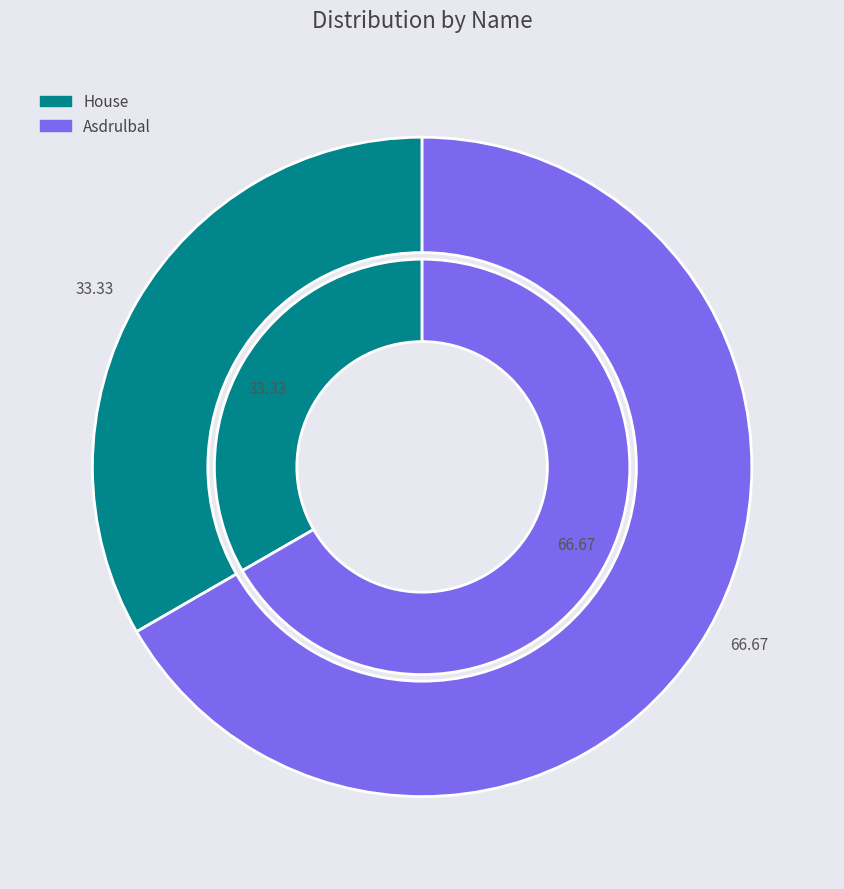

Is the sum of Asdrulbal and House greater than half?

Yes